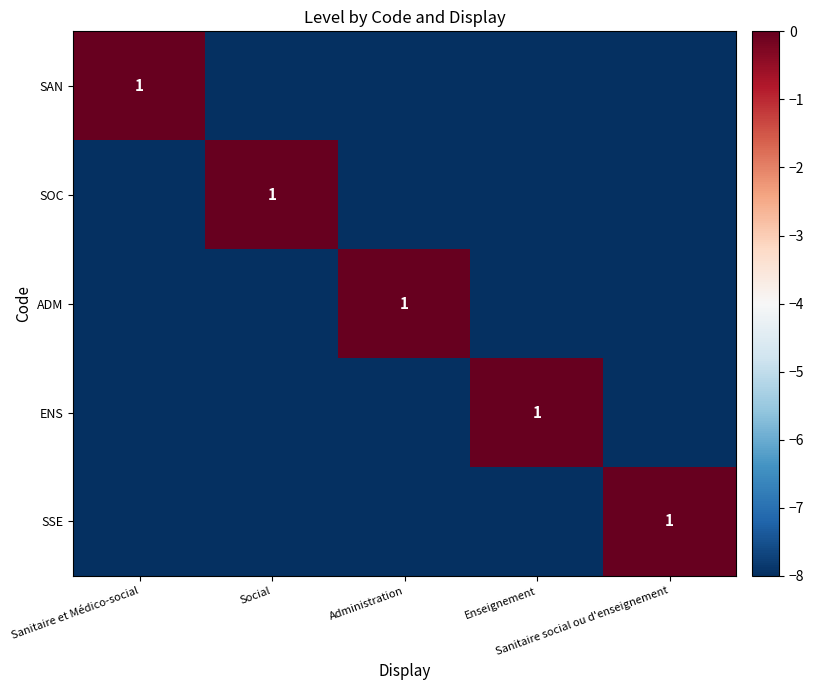

What is the highest value of the ENS series?

1